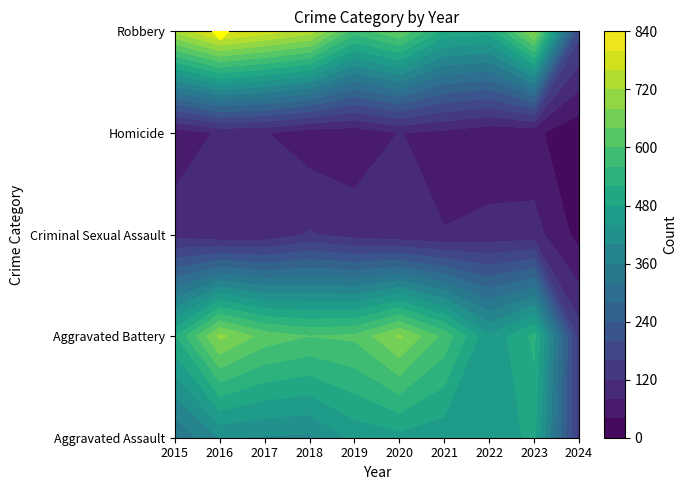

At which label does Robbery reach its peak?

2016